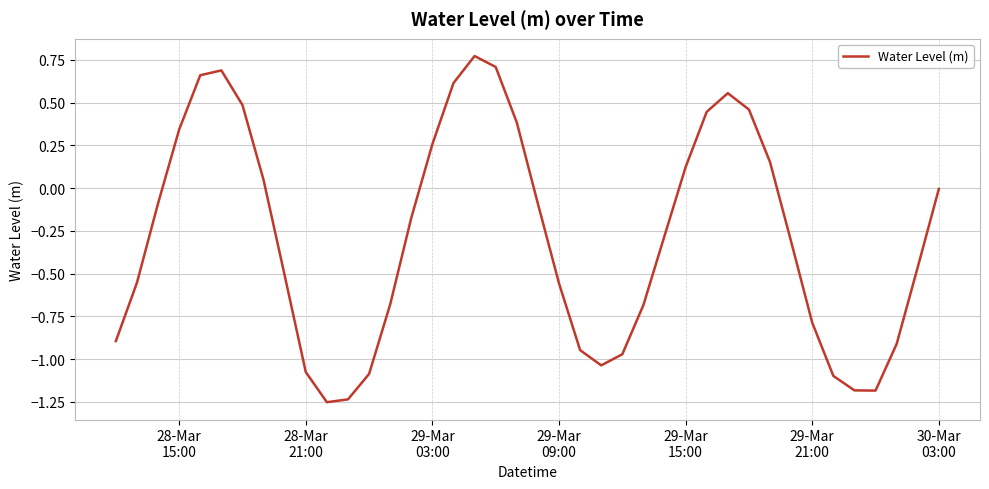

What is the difference between the maximum and minimum values?

2.0